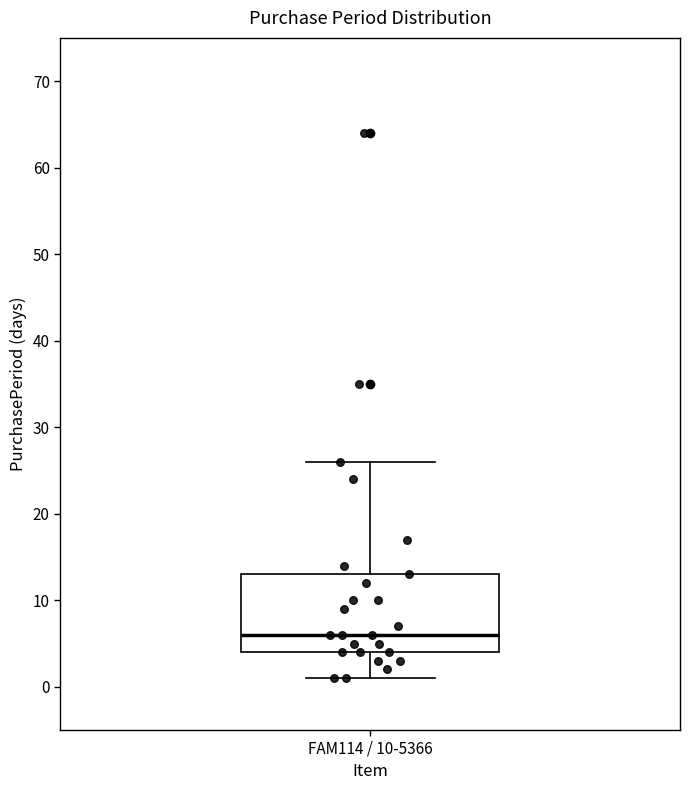

Transcribe this box plot: give where the median line is, the range the box spans, and where the two whiskers end, as read against the y-axis. The values are not printed on the chart, so give them approximately, as read against the axis.

median 6, box 4 to 13, whiskers 1 to 26